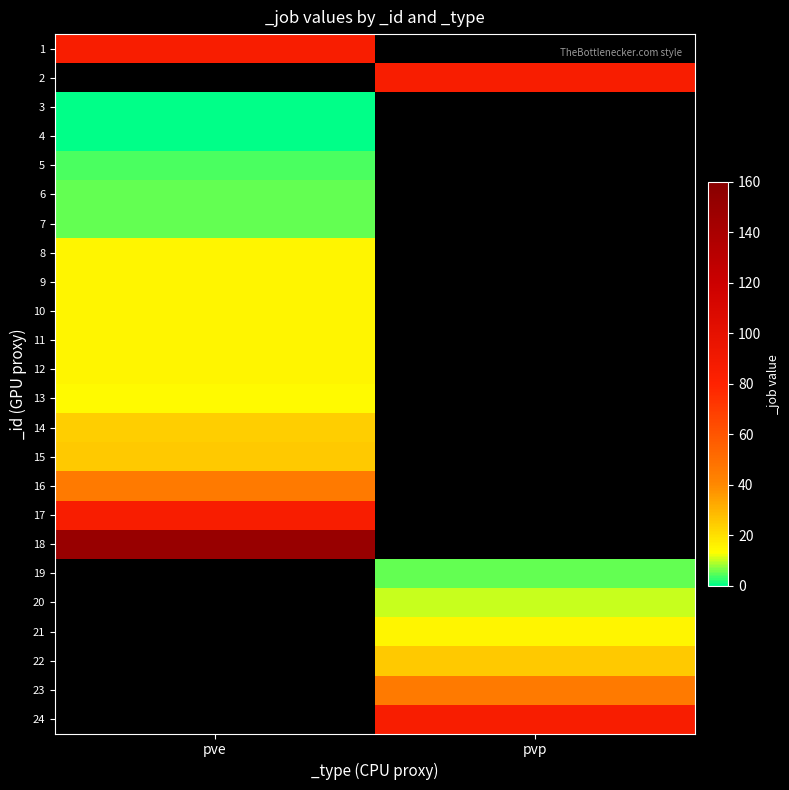

Is it true that 21 equals 15.0 at pvp?

True